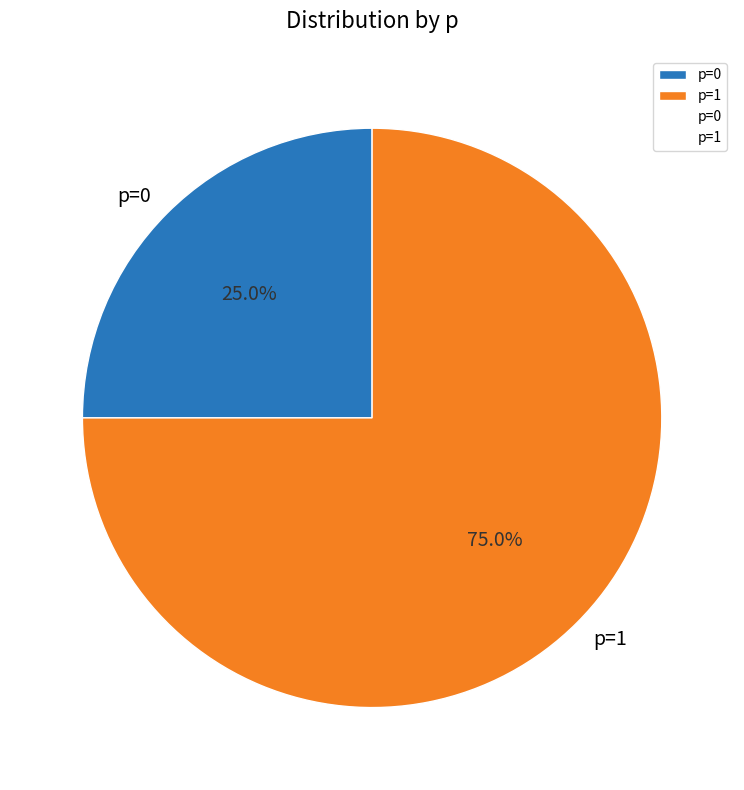

True or false: p=0 accounts for 25% of the total.

True